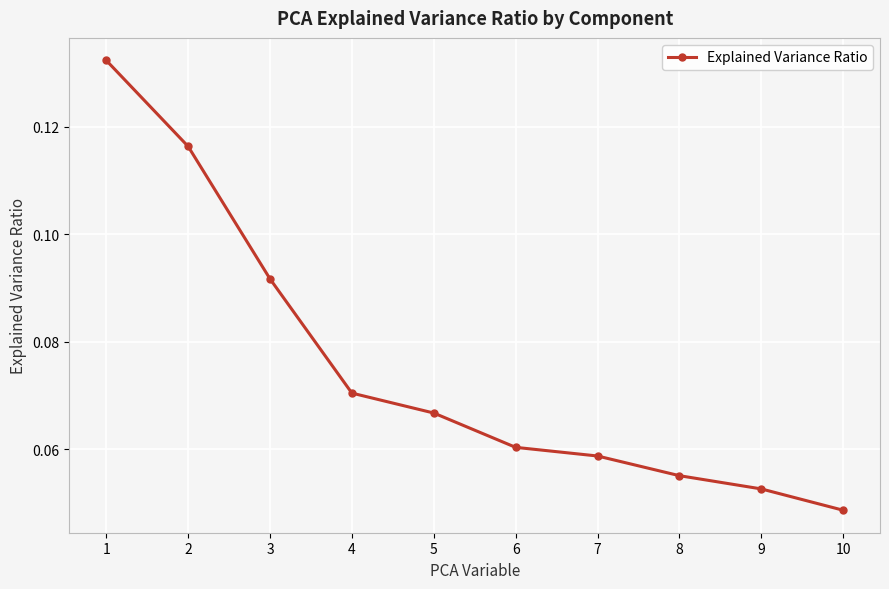

At which label is the value closest to 0?

10